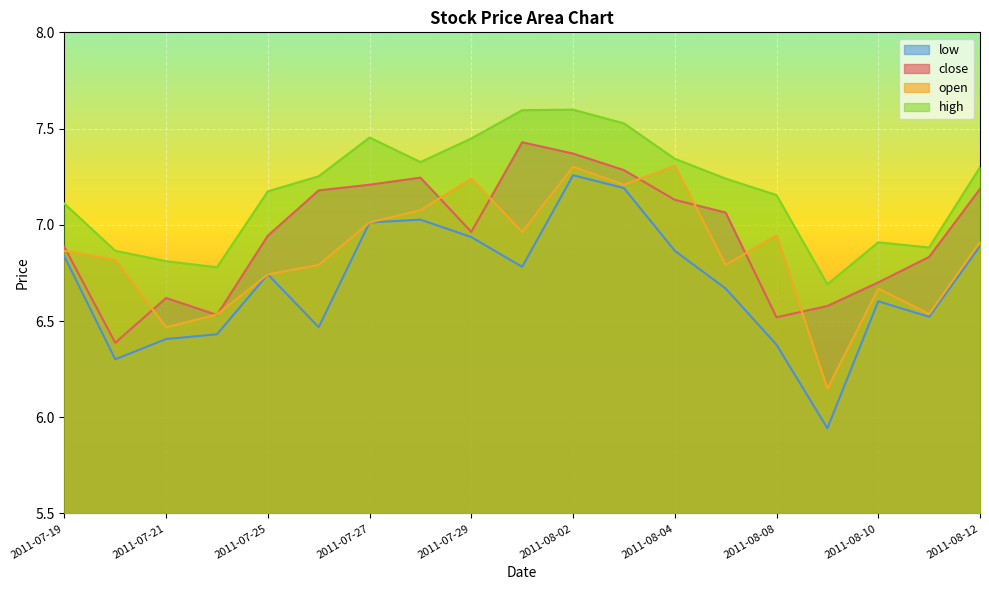

Rank the series by their maximum value, from highest to lowest.

high, close, open, low